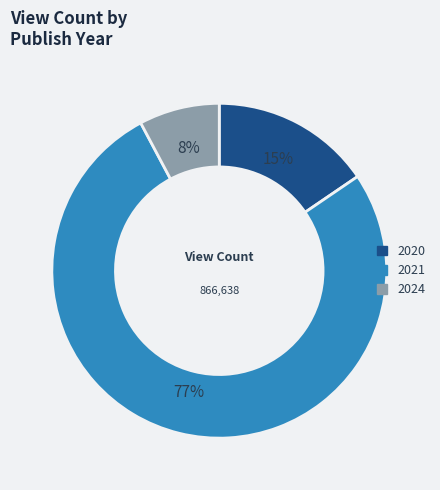

How many segments does this pie chart have?

3